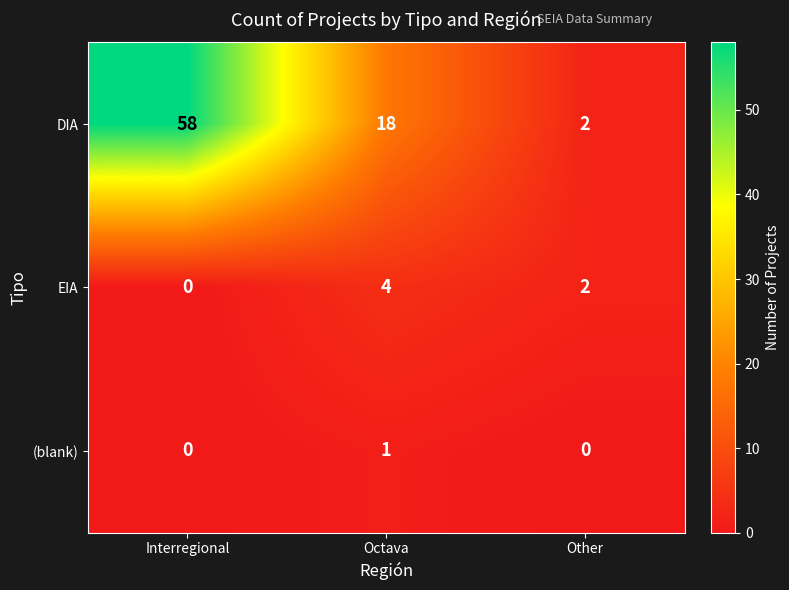

The value of EIA at Interregional is 2. True or false?

False